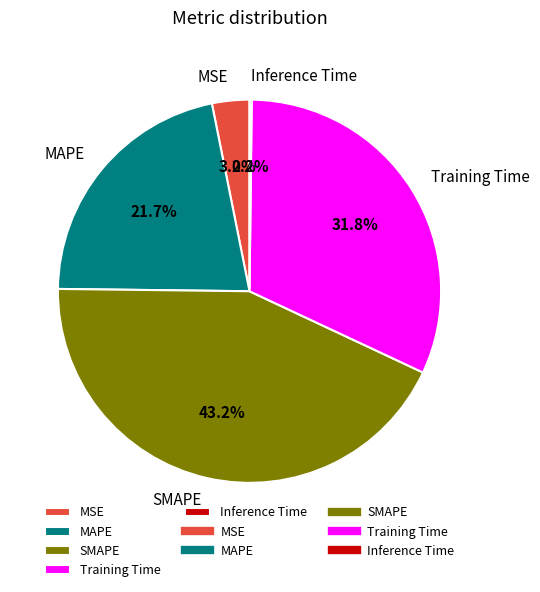

Which has a higher value, MAPE or Training Time?

Training Time